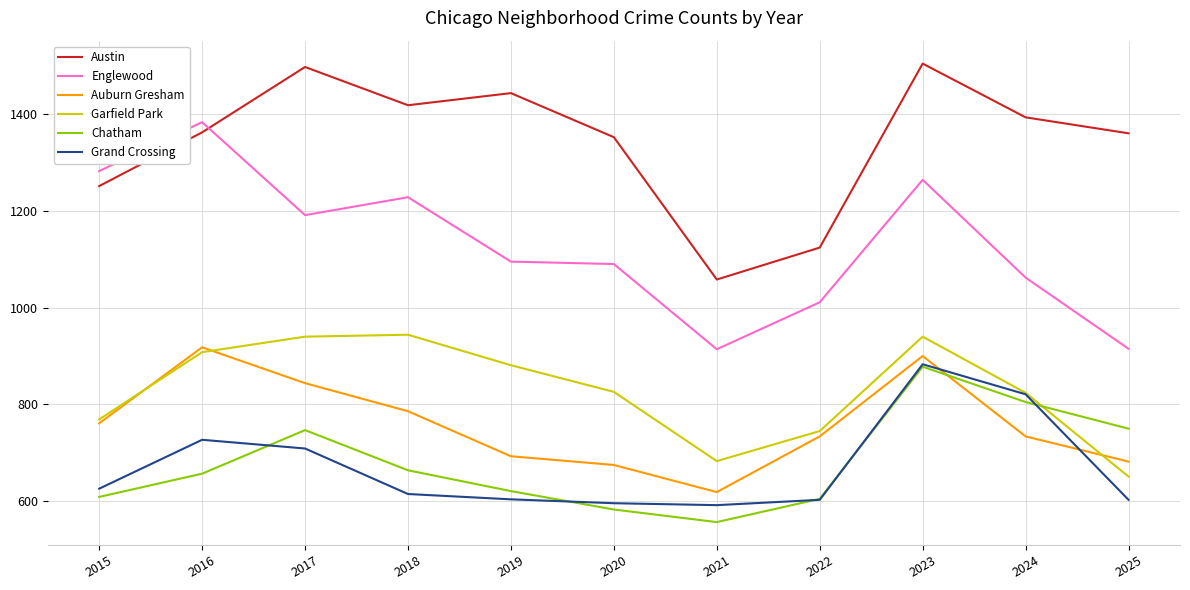

Which series has the largest total across all categories?

Austin